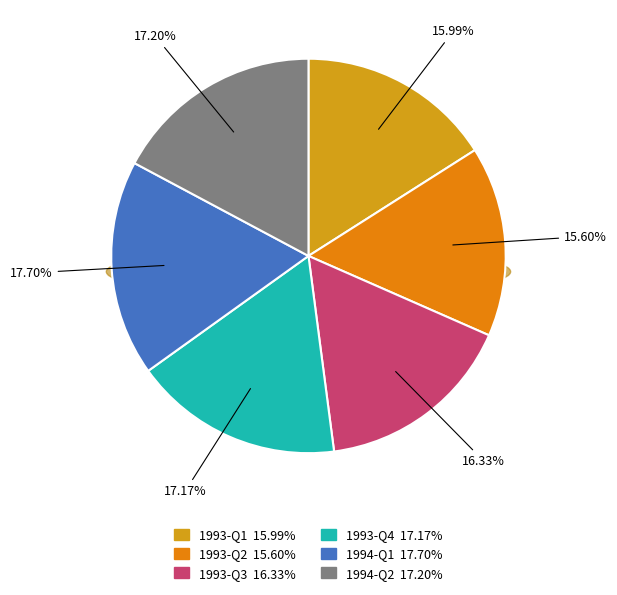

How many segments does this pie chart have?

2